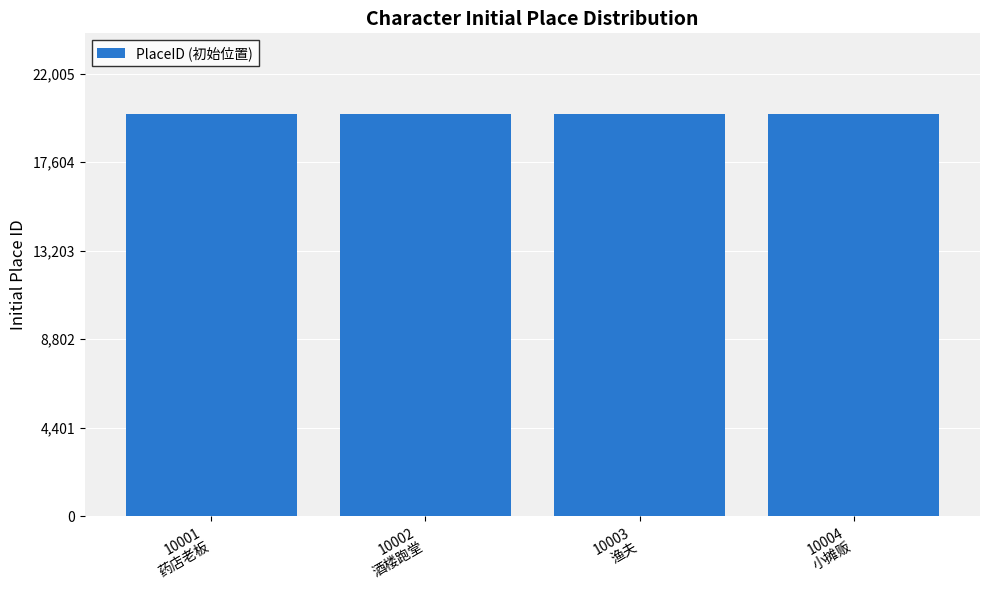

What value does the data have at 10003
渔夫?

20004